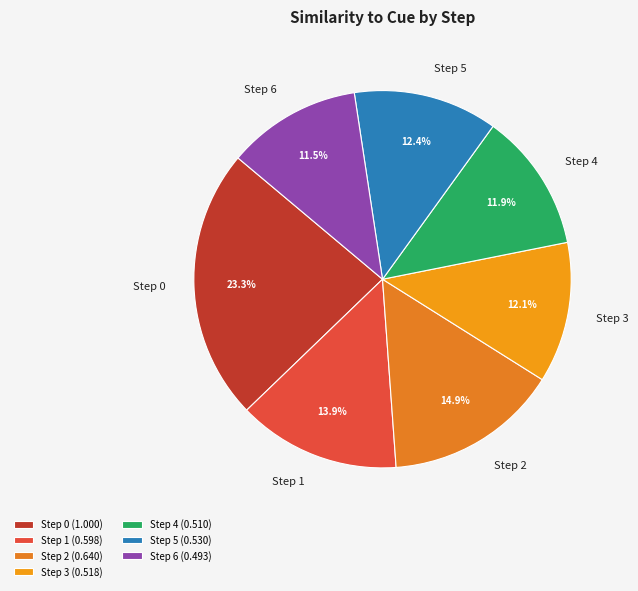

Is there a majority slice in this chart?

No